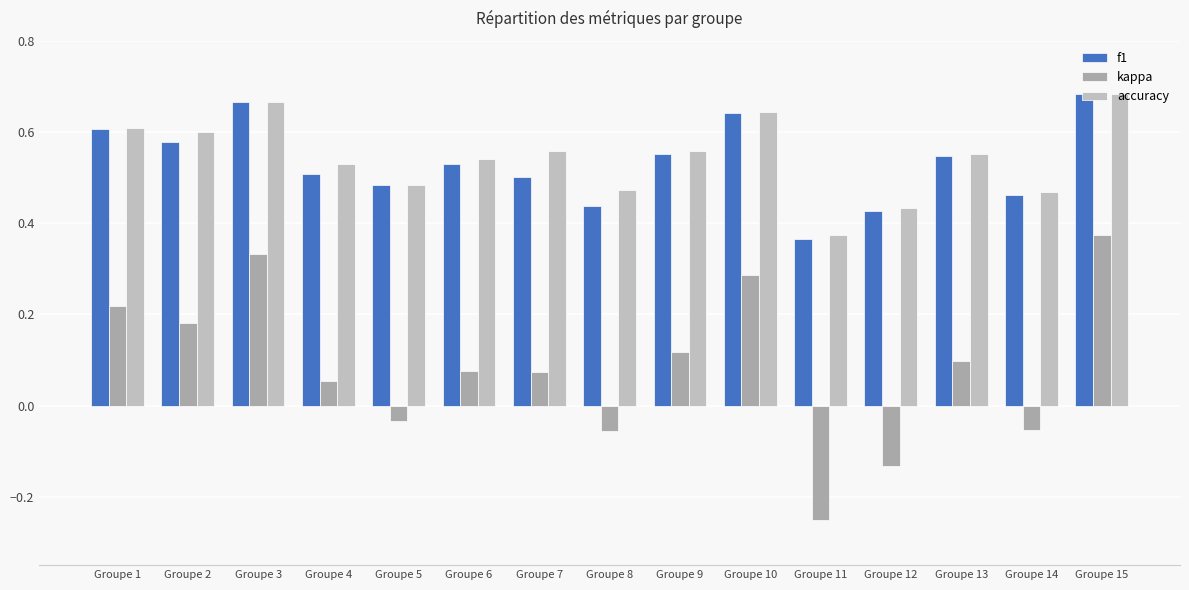

What is the total value across all series at Groupe 13?

1.2